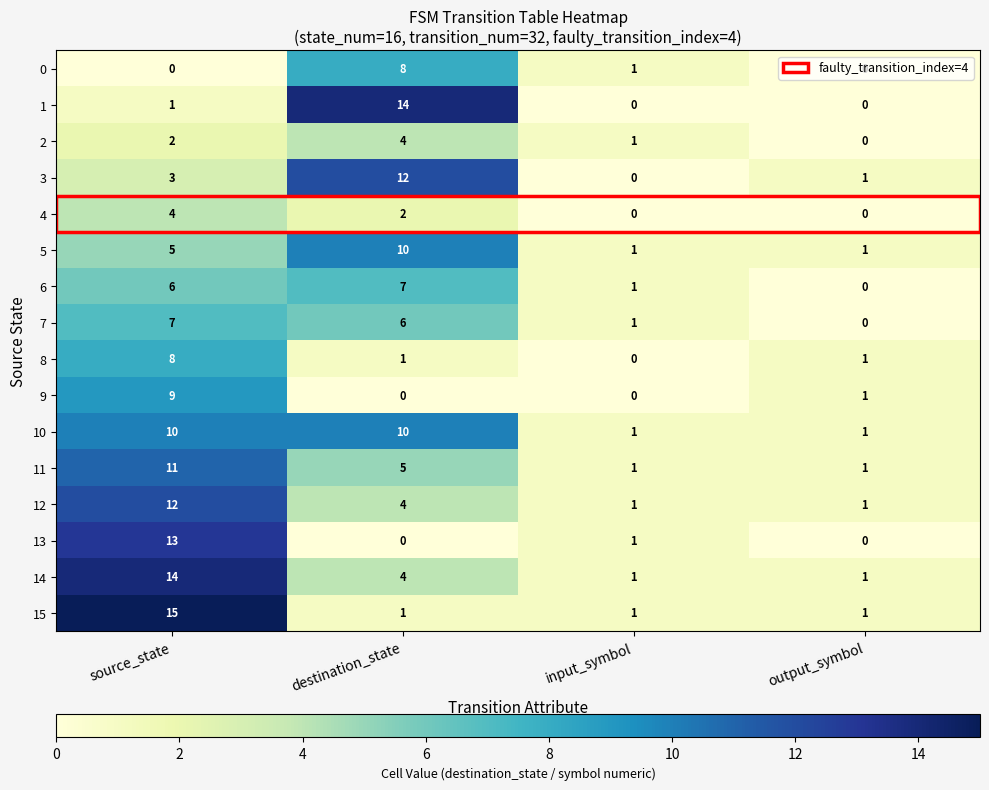

Which series changed the most between source_state and destination_state?

15